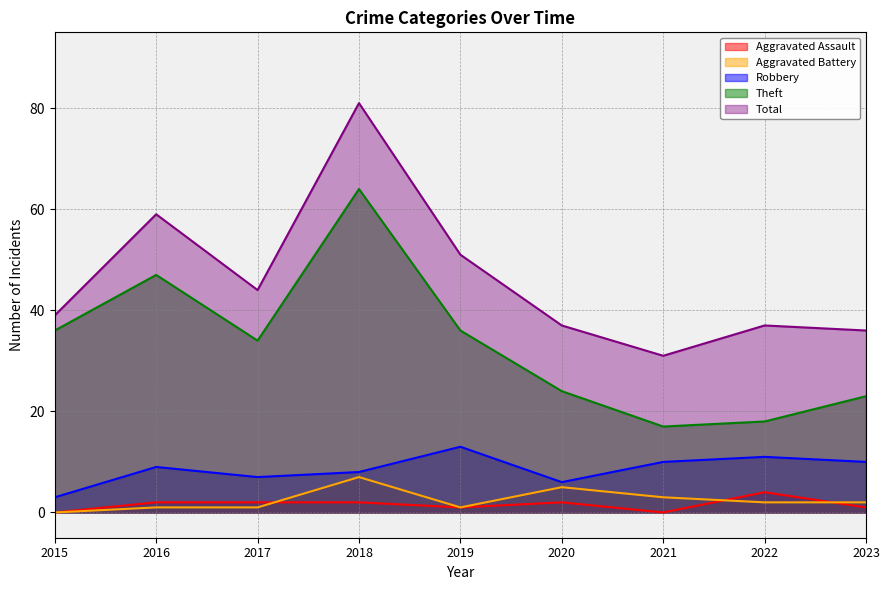

Which category has the highest value across all series?

2018